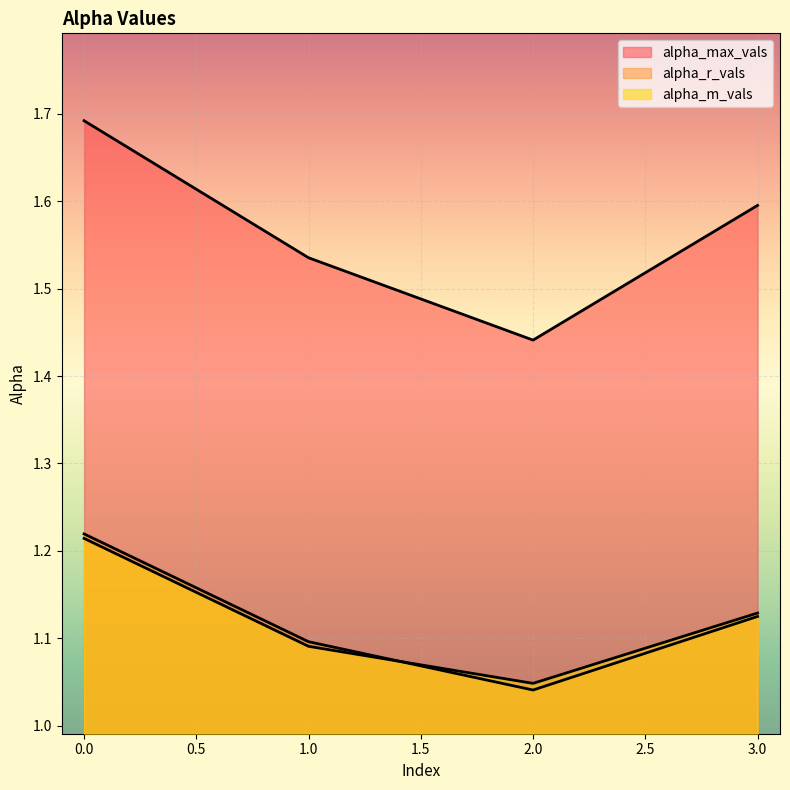

Which series changed the most between 0 and 3?

alpha_max_vals